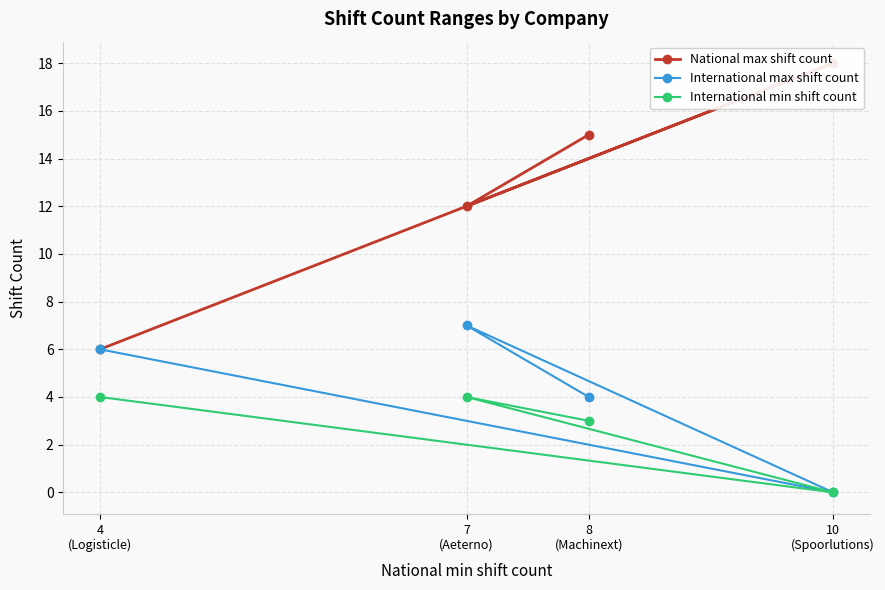

True or false: International max shift count and International min shift count cross at least once.

False